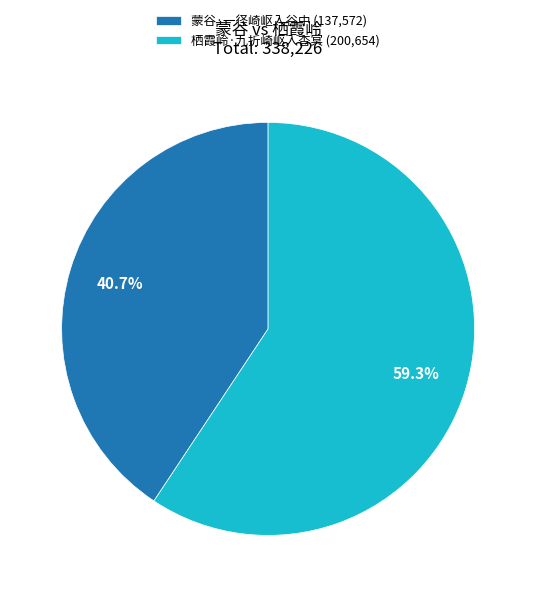

Rank the categories by value from highest to lowest.

栖霞岭·九折崎岖入杳冥, 蒙谷·一径崎岖入谷中